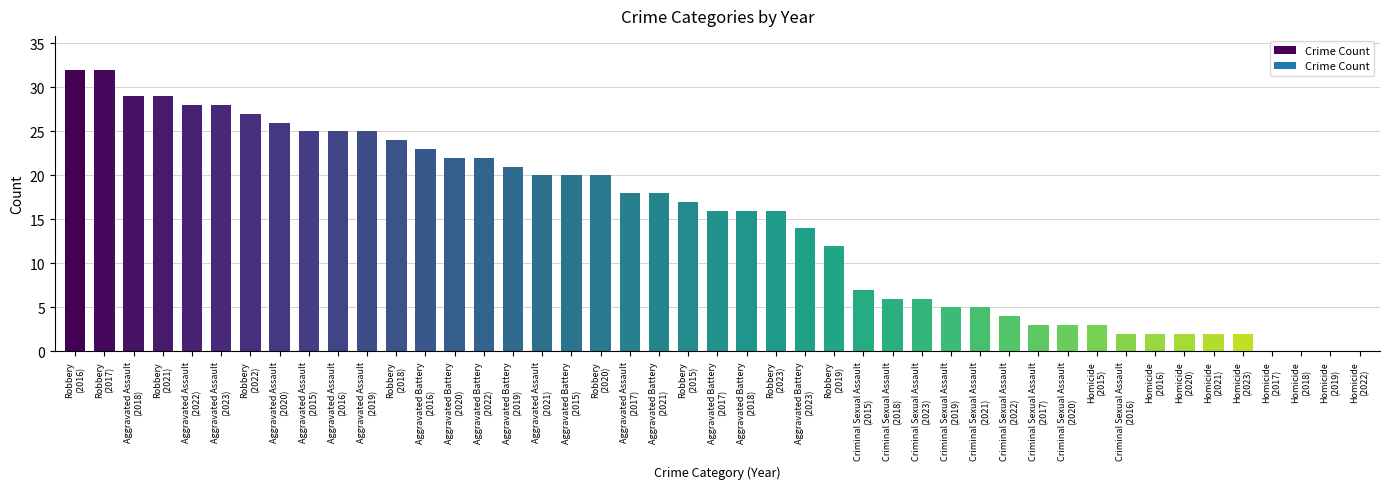

What is the greatest value displayed?

32